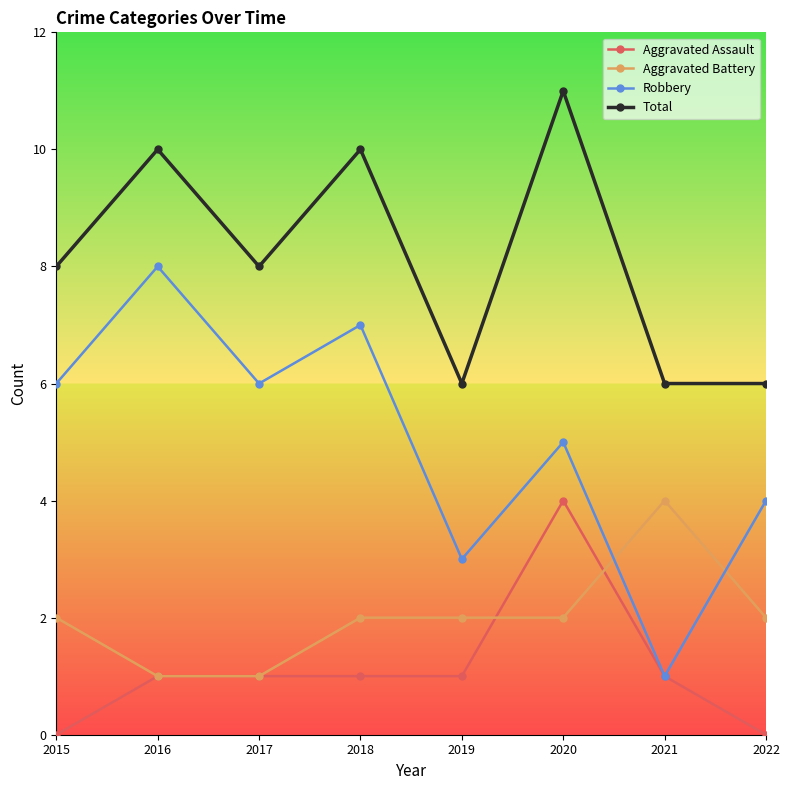

Count the number of data series in this chart.

4